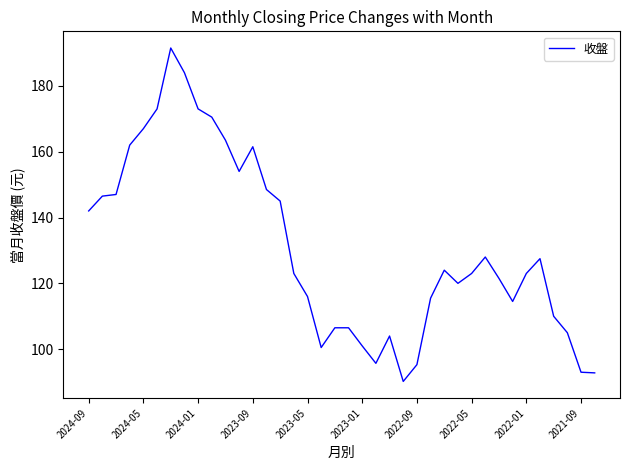

What is the difference between the maximum and minimum values?

101.3